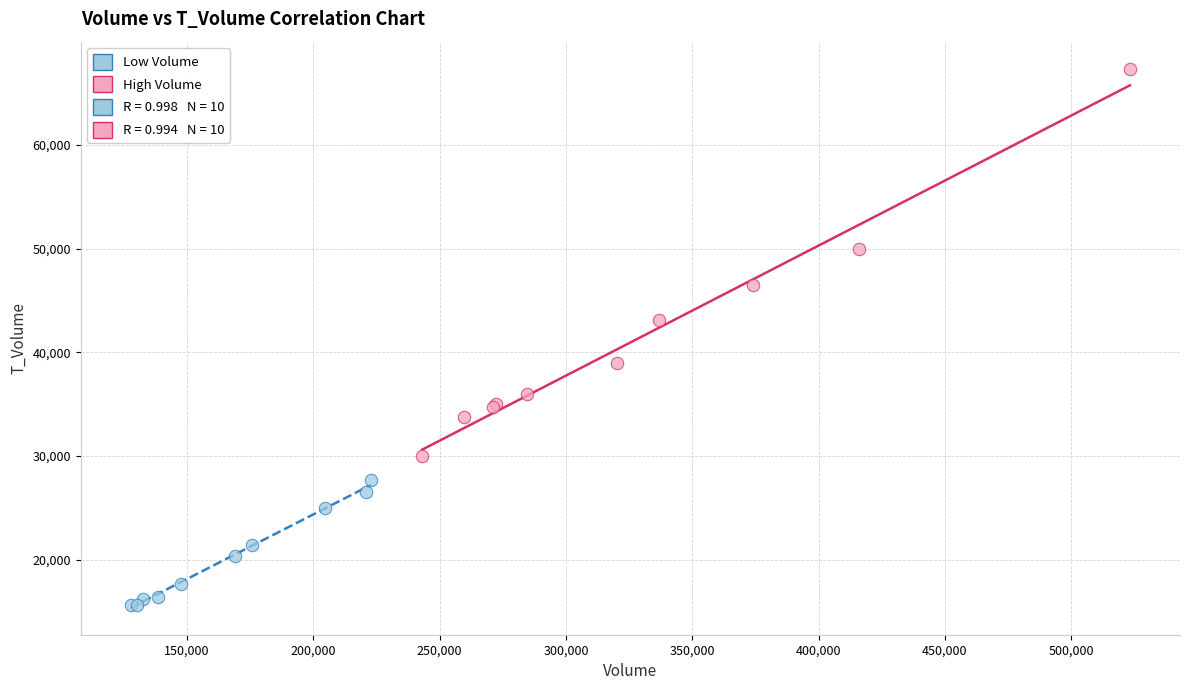

Which series has the widest spread of Y values?

High Volume